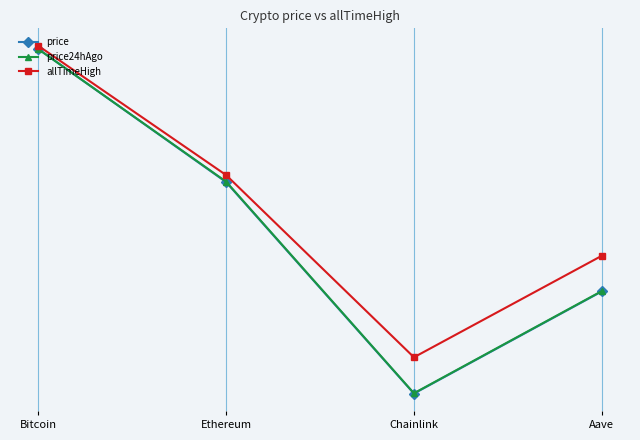

True or false: price has a value of 3.6 at Aave.

False